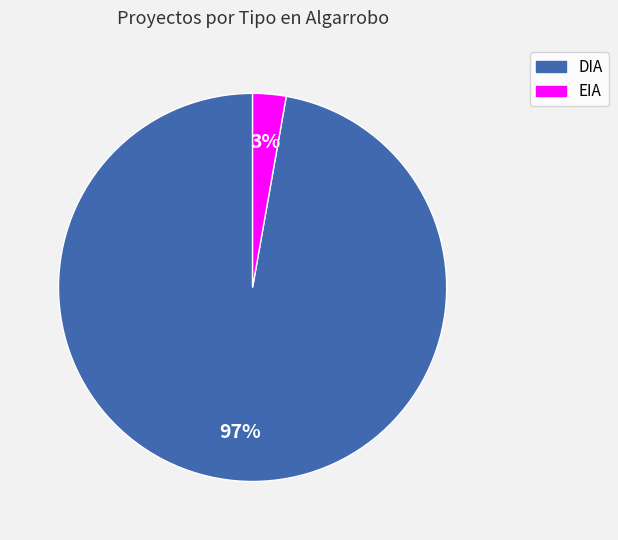

To the nearest percent, what is the difference between the largest and smallest slice percentages?

94%